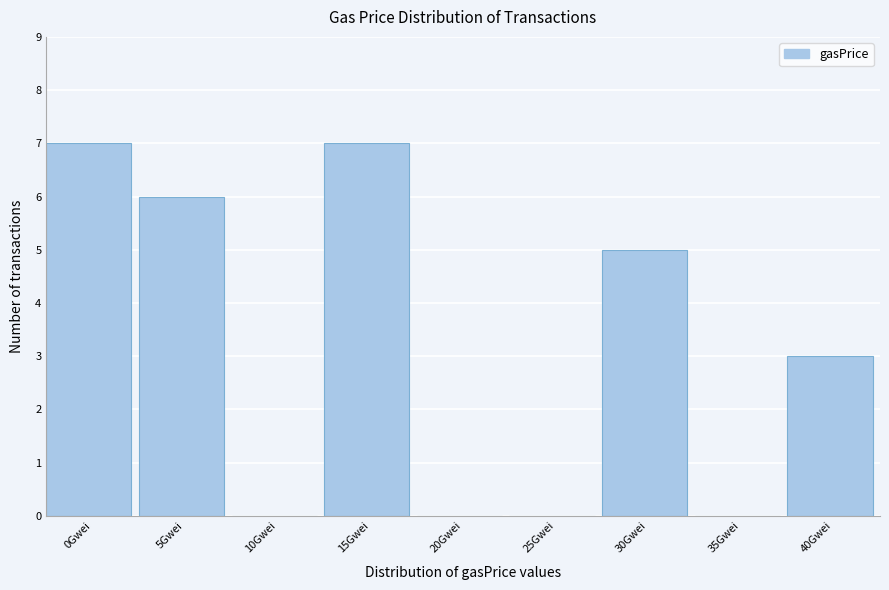

Reading right to left, extract all data points from this chart.

40Gwei=3	35Gwei=0	30Gwei=5	25Gwei=0	20Gwei=0	15Gwei=7	10Gwei=0	5Gwei=6	0Gwei=7